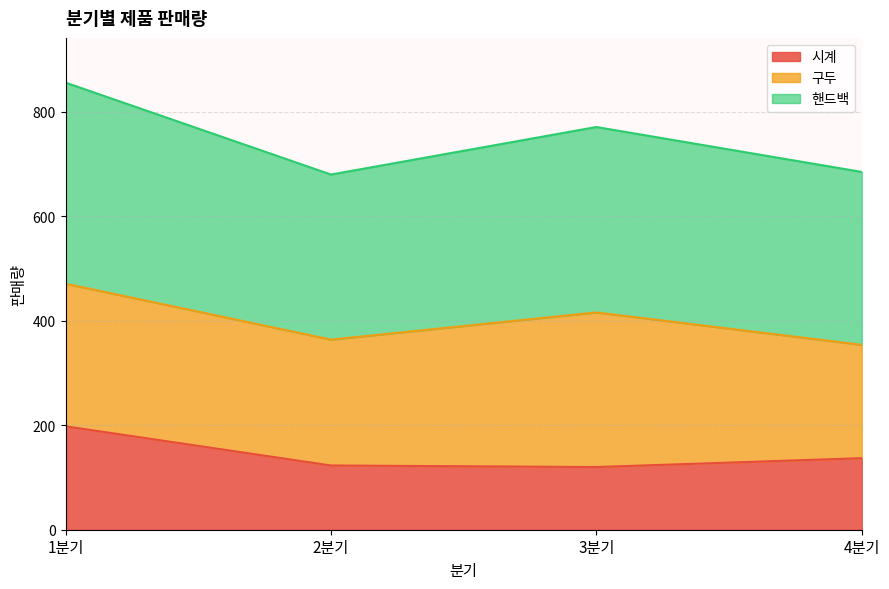

What is the approximate value of 시계 at 1분기, to the nearest 10?

200